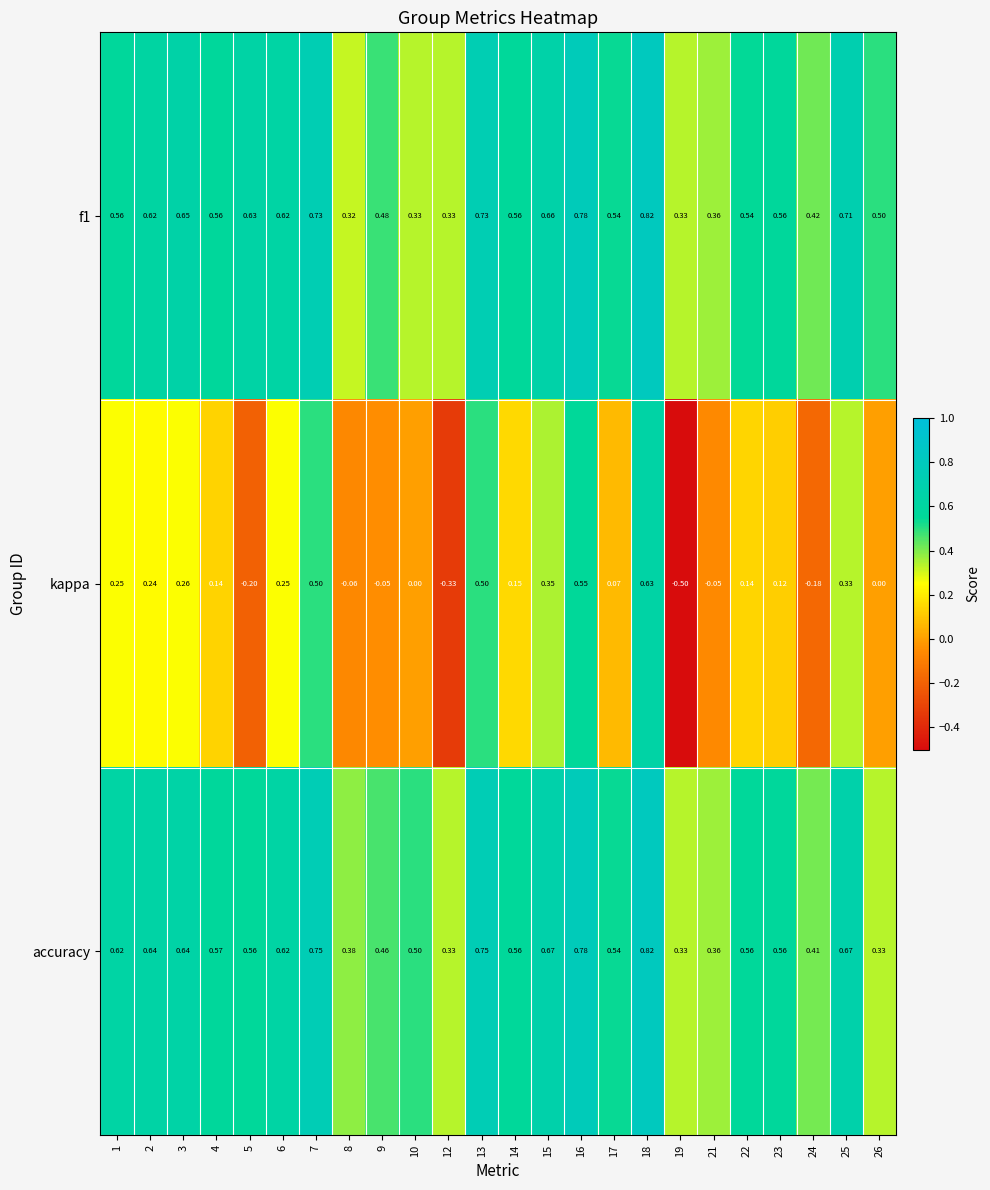

Which series has the largest range (max minus min)?

kappa